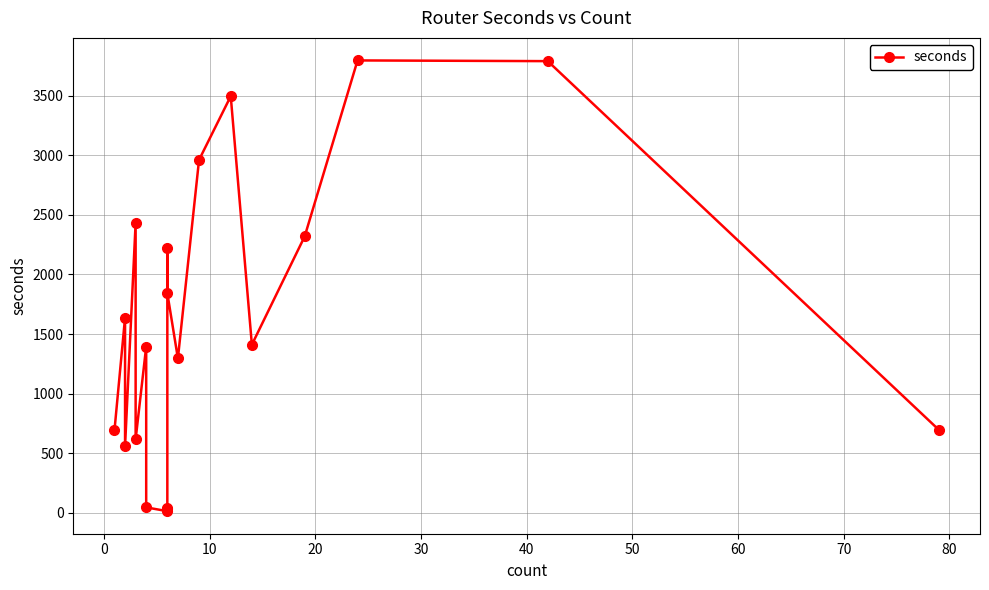

The chart shows a value of 62 at 70. True or false?

False